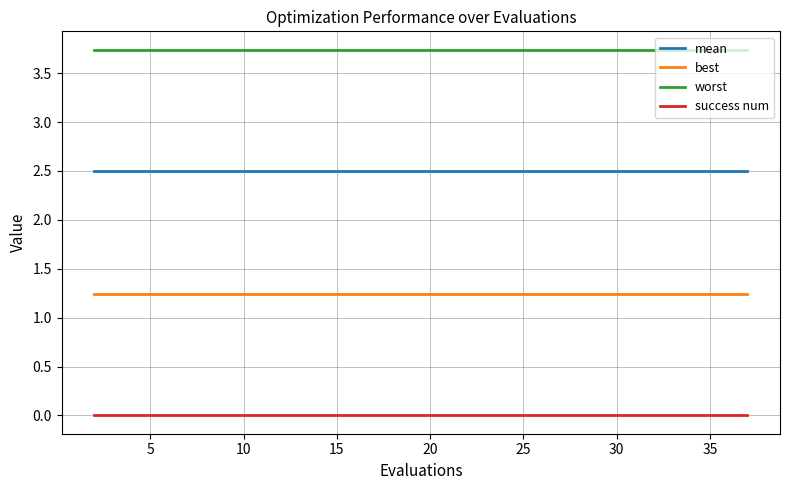

Rank the series by their average value, from lowest to highest.

success num, best, mean, worst